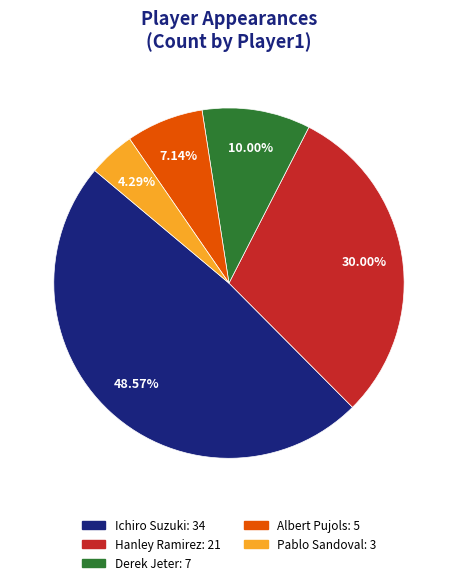

Is Derek Jeter the majority of the pie?

No